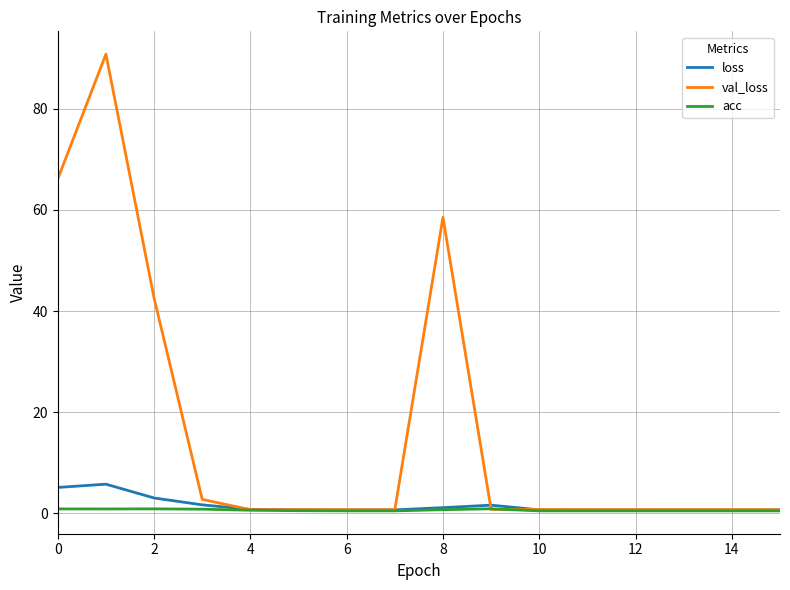

What is the greatest value displayed?

90.8